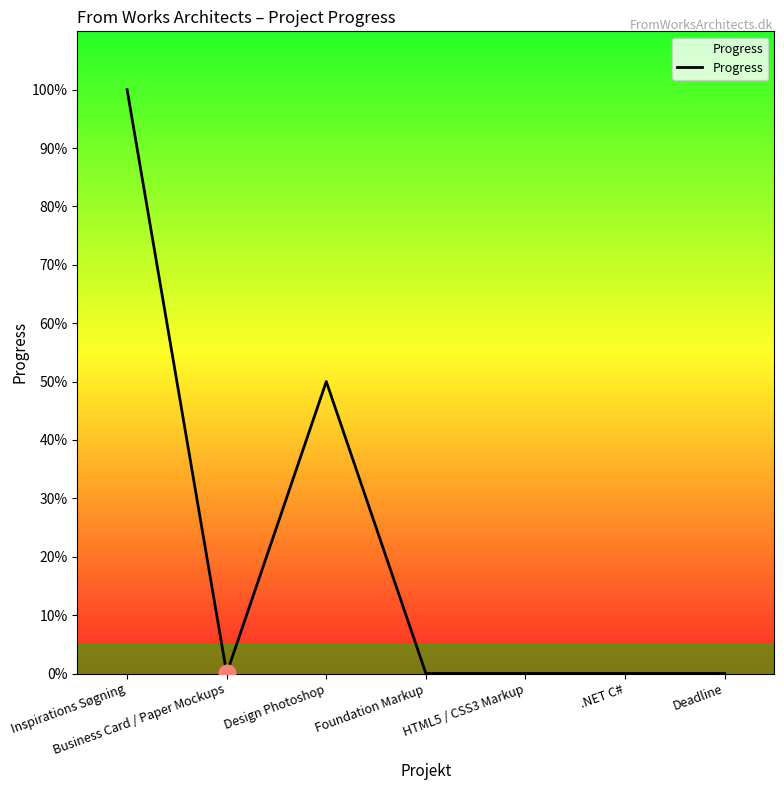

What is the greatest value displayed?

1.0